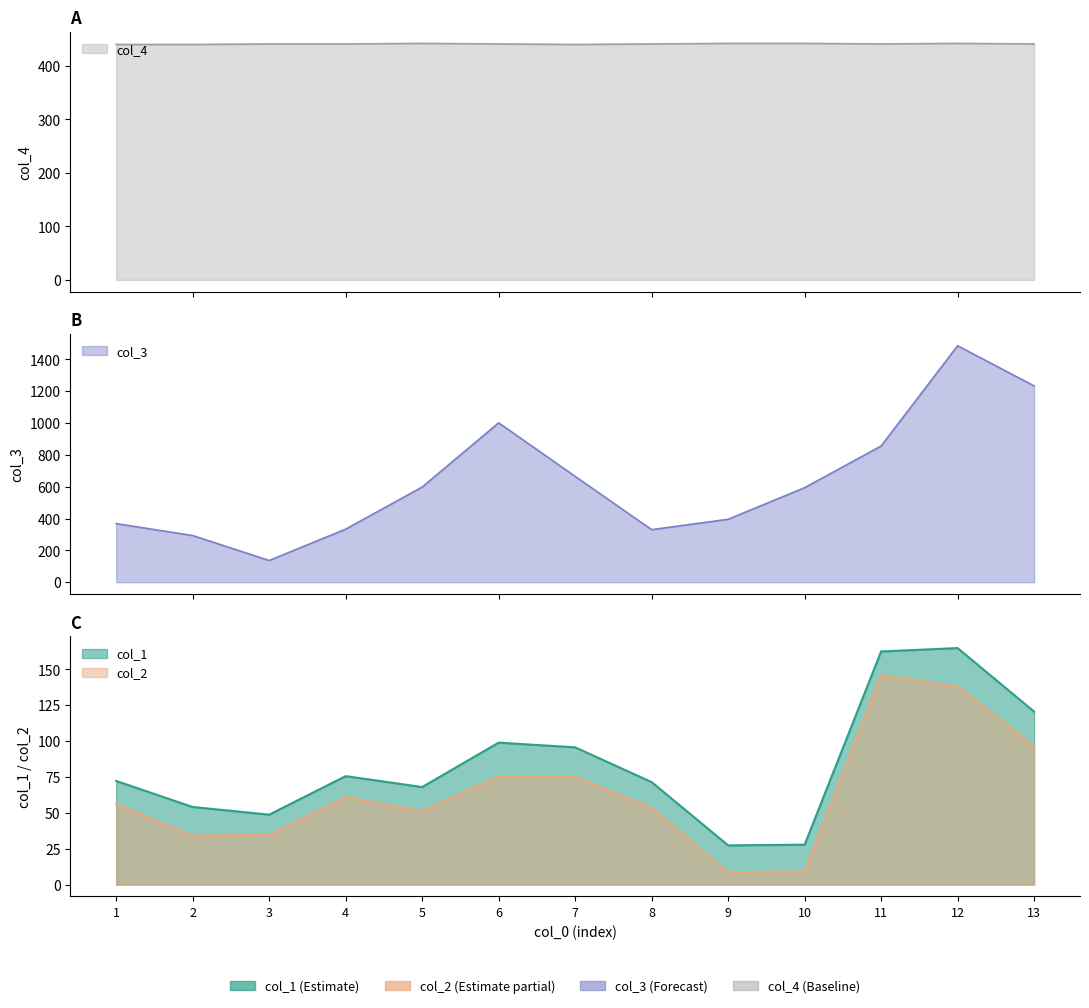

What is the difference between the highest and lowest values at 5?

546.4